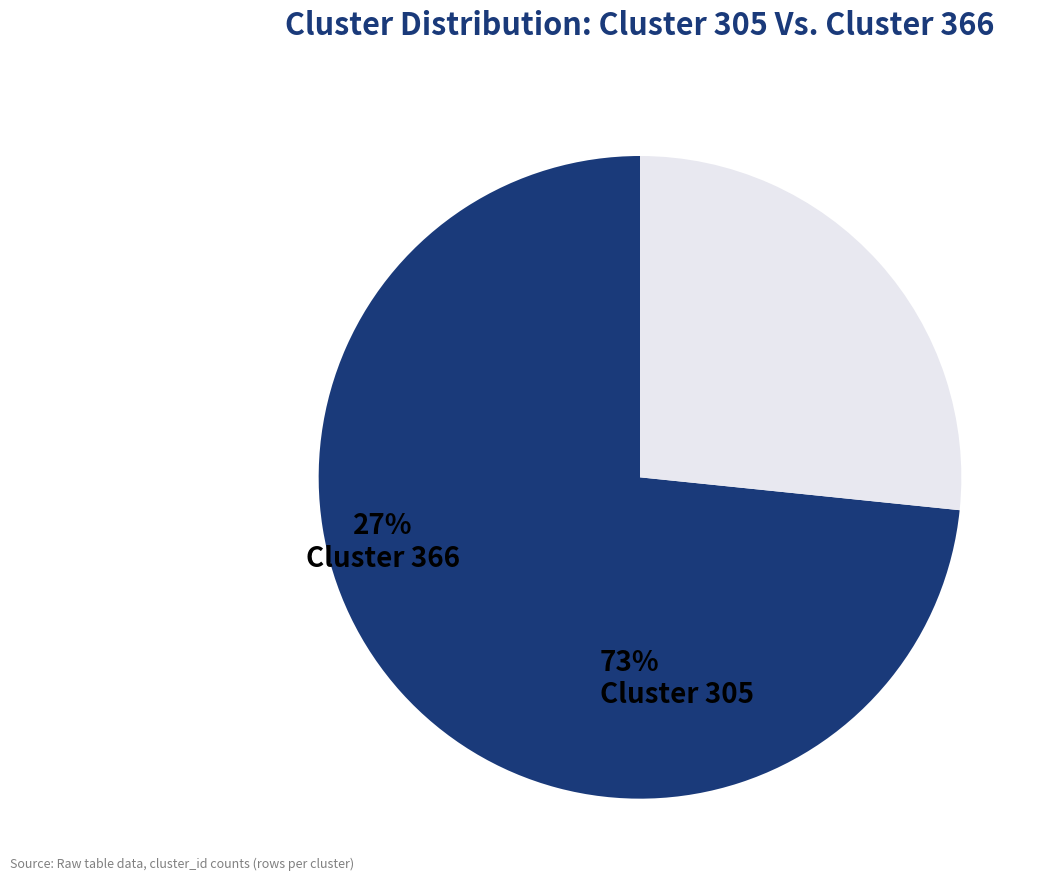

Is there a majority slice in this chart?

Yes